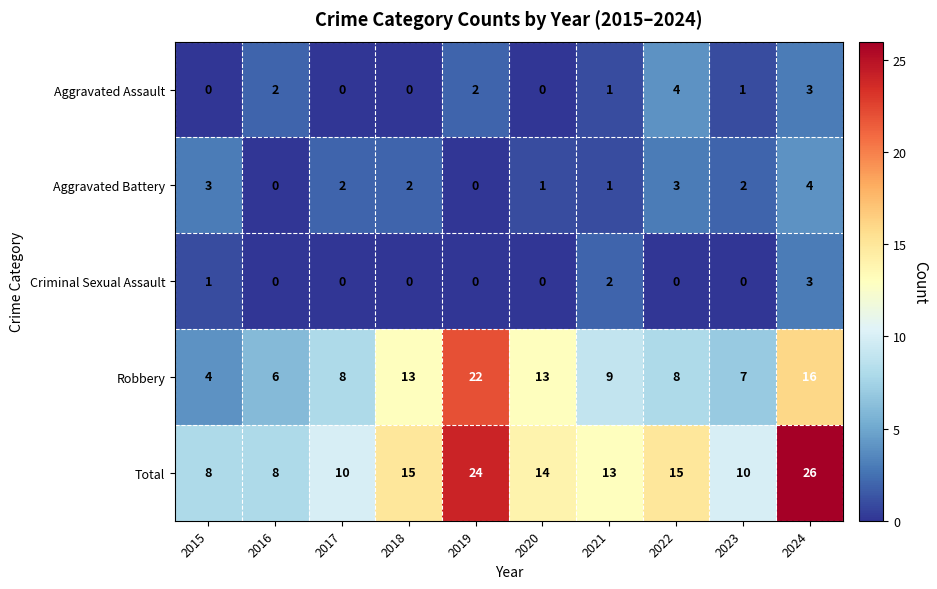

What value does the Total series have at 2017, to the nearest 10?

10